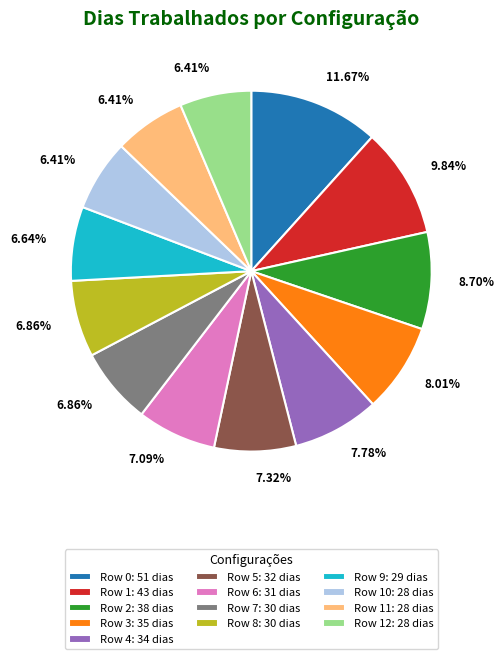

How many slices are in this pie chart?

13